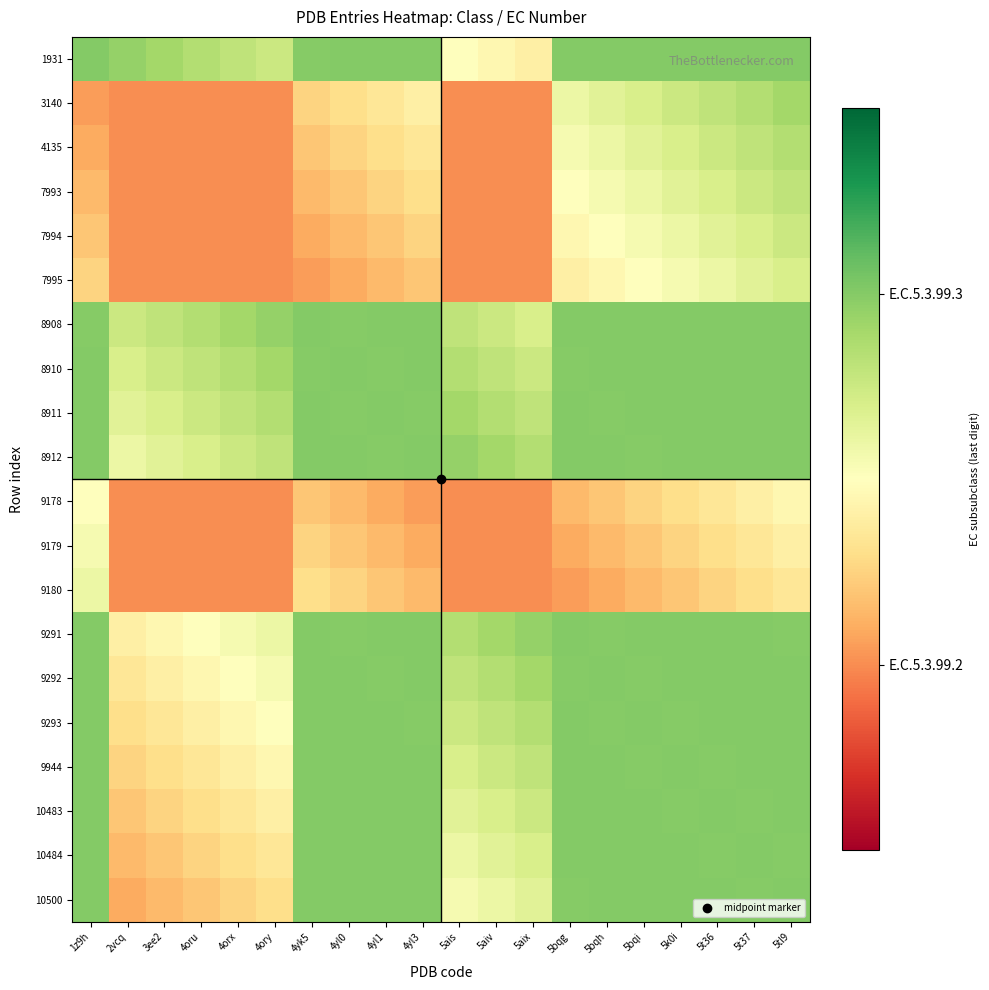

Reading left to right, list all the values displayed in this chart.

1931: 1z9h=3.0	2vcq=2.9	3ee2=2.9	4oru=2.8	4orx=2.8	4ory=2.8	4yk5=3.0	4yl0=3.0	4yl1=3.0	4yl3=3.0	5ais=2.5	5aiv=2.5	5aix=2.4	5bqg=3.0	5bqh=3.0	5bqi=3.0	5k0i=3.0	5t36=3.0	5t37=3.0	5tl9=3.0
3140: 1z9h=2.0	2vcq=2.0	3ee2=2.0	4oru=2.0	4orx=2.0	4ory=2.0	4yk5=2.2	4yl0=2.3	4yl1=2.3	4yl3=2.4	5ais=2.0	5aiv=2.0	5aix=2.0	5bqg=2.6	5bqh=2.7	5bqi=2.7	5k0i=2.8	5t36=2.8	5t37=2.8	5tl9=2.9
4135: 1z9h=2.1	2vcq=2.0	3ee2=2.0	4oru=2.0	4orx=2.0	4ory=2.0	4yk5=2.2	4yl0=2.2	4yl1=2.3	4yl3=2.3	5ais=2.0	5aiv=2.0	5aix=2.0	5bqg=2.5	5bqh=2.6	5bqi=2.7	5k0i=2.7	5t36=2.8	5t37=2.8	5tl9=2.8
7993: 1z9h=2.1	2vcq=2.0	3ee2=2.0	4oru=2.0	4orx=2.0	4ory=2.0	4yk5=2.1	4yl0=2.2	4yl1=2.2	4yl3=2.3	5ais=2.0	5aiv=2.0	5aix=2.0	5bqg=2.5	5bqh=2.5	5bqi=2.6	5k0i=2.7	5t36=2.7	5t37=2.8	5tl9=2.8
7994: 1z9h=2.2	2vcq=2.0	3ee2=2.0	4oru=2.0	4orx=2.0	4ory=2.0	4yk5=2.1	4yl0=2.1	4yl1=2.2	4yl3=2.2	5ais=2.0	5aiv=2.0	5aix=2.0	5bqg=2.5	5bqh=2.5	5bqi=2.5	5k0i=2.6	5t36=2.7	5t37=2.7	5tl9=2.8
7995: 1z9h=2.2	2vcq=2.0	3ee2=2.0	4oru=2.0	4orx=2.0	4ory=2.0	4yk5=2.0	4yl0=2.1	4yl1=2.1	4yl3=2.2	5ais=2.0	5aiv=2.0	5aix=2.0	5bqg=2.4	5bqh=2.5	5bqi=2.5	5k0i=2.5	5t36=2.6	5t37=2.7	5tl9=2.7
8908: 1z9h=3.0	2vcq=2.8	3ee2=2.8	4oru=2.8	4orx=2.9	4ory=2.9	4yk5=3.0	4yl0=3.0	4yl1=3.0	4yl3=3.0	5ais=2.8	5aiv=2.8	5aix=2.7	5bqg=3.0	5bqh=3.0	5bqi=3.0	5k0i=3.0	5t36=3.0	5t37=3.0	5tl9=3.0
8910: 1z9h=3.0	2vcq=2.7	3ee2=2.8	4oru=2.8	4orx=2.8	4ory=2.9	4yk5=3.0	4yl0=3.0	4yl1=3.0	4yl3=3.0	5ais=2.8	5aiv=2.8	5aix=2.8	5bqg=3.0	5bqh=3.0	5bqi=3.0	5k0i=3.0	5t36=3.0	5t37=3.0	5tl9=3.0
8911: 1z9h=3.0	2vcq=2.7	3ee2=2.7	4oru=2.8	4orx=2.8	4ory=2.8	4yk5=3.0	4yl0=3.0	4yl1=3.0	4yl3=3.0	5ais=2.9	5aiv=2.8	5aix=2.8	5bqg=3.0	5bqh=3.0	5bqi=3.0	5k0i=3.0	5t36=3.0	5t37=3.0	5tl9=3.0
8912: 1z9h=3.0	2vcq=2.6	3ee2=2.7	4oru=2.7	4orx=2.8	4ory=2.8	4yk5=3.0	4yl0=3.0	4yl1=3.0	4yl3=3.0	5ais=2.9	5aiv=2.9	5aix=2.8	5bqg=3.0	5bqh=3.0	5bqi=3.0	5k0i=3.0	5t36=3.0	5t37=3.0	5tl9=3.0
9178: 1z9h=2.5	2vcq=2.0	3ee2=2.0	4oru=2.0	4orx=2.0	4ory=2.0	4yk5=2.2	4yl0=2.1	4yl1=2.1	4yl3=2.0	5ais=2.0	5aiv=2.0	5aix=2.0	5bqg=2.1	5bqh=2.2	5bqi=2.2	5k0i=2.3	5t36=2.3	5t37=2.4	5tl9=2.5
9179: 1z9h=2.5	2vcq=2.0	3ee2=2.0	4oru=2.0	4orx=2.0	4ory=2.0	4yk5=2.2	4yl0=2.2	4yl1=2.1	4yl3=2.1	5ais=2.0	5aiv=2.0	5aix=2.0	5bqg=2.1	5bqh=2.1	5bqi=2.2	5k0i=2.2	5t36=2.3	5t37=2.3	5tl9=2.4
9180: 1z9h=2.6	2vcq=2.0	3ee2=2.0	4oru=2.0	4orx=2.0	4ory=2.0	4yk5=2.3	4yl0=2.2	4yl1=2.2	4yl3=2.1	5ais=2.0	5aiv=2.0	5aix=2.0	5bqg=2.0	5bqh=2.1	5bqi=2.1	5k0i=2.2	5t36=2.2	5t37=2.3	5tl9=2.3
9291: 1z9h=3.0	2vcq=2.4	3ee2=2.5	4oru=2.5	4orx=2.6	4ory=2.6	4yk5=3.0	4yl0=3.0	4yl1=3.0	4yl3=3.0	5ais=2.8	5aiv=2.9	5aix=2.9	5bqg=3.0	5bqh=3.0	5bqi=3.0	5k0i=3.0	5t36=3.0	5t37=3.0	5tl9=3.0
9292: 1z9h=3.0	2vcq=2.3	3ee2=2.4	4oru=2.5	4orx=2.5	4ory=2.6	4yk5=3.0	4yl0=3.0	4yl1=3.0	4yl3=3.0	5ais=2.8	5aiv=2.8	5aix=2.9	5bqg=3.0	5bqh=3.0	5bqi=3.0	5k0i=3.0	5t36=3.0	5t37=3.0	5tl9=3.0
9293: 1z9h=3.0	2vcq=2.3	3ee2=2.3	4oru=2.4	4orx=2.5	4ory=2.5	4yk5=3.0	4yl0=3.0	4yl1=3.0	4yl3=3.0	5ais=2.8	5aiv=2.8	5aix=2.8	5bqg=3.0	5bqh=3.0	5bqi=3.0	5k0i=3.0	5t36=3.0	5t37=3.0	5tl9=3.0
9944: 1z9h=3.0	2vcq=2.2	3ee2=2.3	4oru=2.3	4orx=2.4	4ory=2.5	4yk5=3.0	4yl0=3.0	4yl1=3.0	4yl3=3.0	5ais=2.7	5aiv=2.8	5aix=2.8	5bqg=3.0	5bqh=3.0	5bqi=3.0	5k0i=3.0	5t36=3.0	5t37=3.0	5tl9=3.0
10483: 1z9h=3.0	2vcq=2.2	3ee2=2.2	4oru=2.3	4orx=2.3	4ory=2.4	4yk5=3.0	4yl0=3.0	4yl1=3.0	4yl3=3.0	5ais=2.7	5aiv=2.7	5aix=2.8	5bqg=3.0	5bqh=3.0	5bqi=3.0	5k0i=3.0	5t36=3.0	5t37=3.0	5tl9=3.0
10484: 1z9h=3.0	2vcq=2.1	3ee2=2.2	4oru=2.2	4orx=2.3	4ory=2.3	4yk5=3.0	4yl0=3.0	4yl1=3.0	4yl3=3.0	5ais=2.6	5aiv=2.7	5aix=2.7	5bqg=3.0	5bqh=3.0	5bqi=3.0	5k0i=3.0	5t36=3.0	5t37=3.0	5tl9=3.0
10500: 1z9h=3.0	2vcq=2.1	3ee2=2.1	4oru=2.2	4orx=2.2	4ory=2.3	4yk5=3.0	4yl0=3.0	4yl1=3.0	4yl3=3.0	5ais=2.6	5aiv=2.6	5aix=2.7	5bqg=3.0	5bqh=3.0	5bqi=3.0	5k0i=3.0	5t36=3.0	5t37=3.0	5tl9=3.0